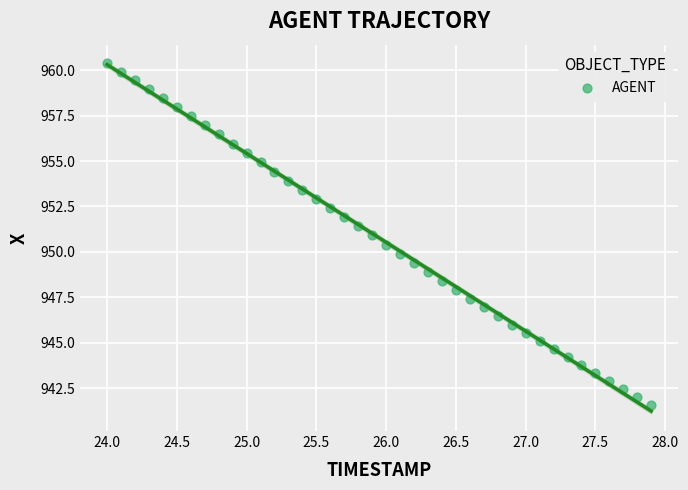

What is the range of Y values (max minus min)?

18.8